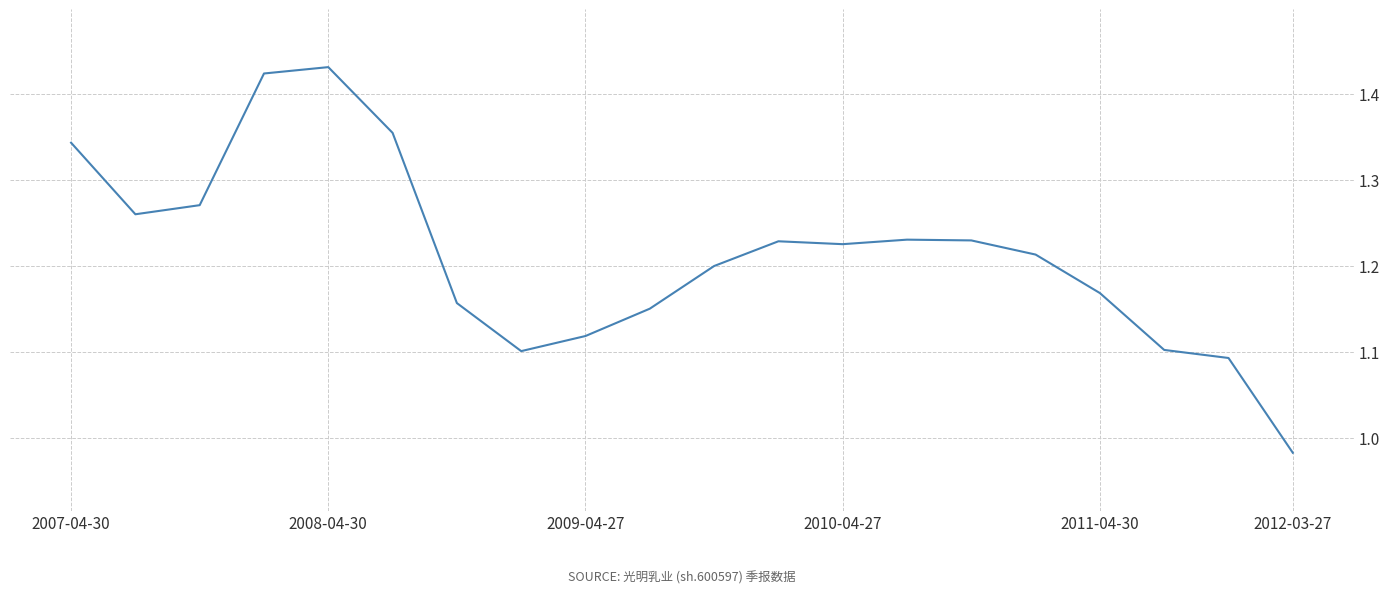

What is the difference between the maximum and minimum values?

0.4